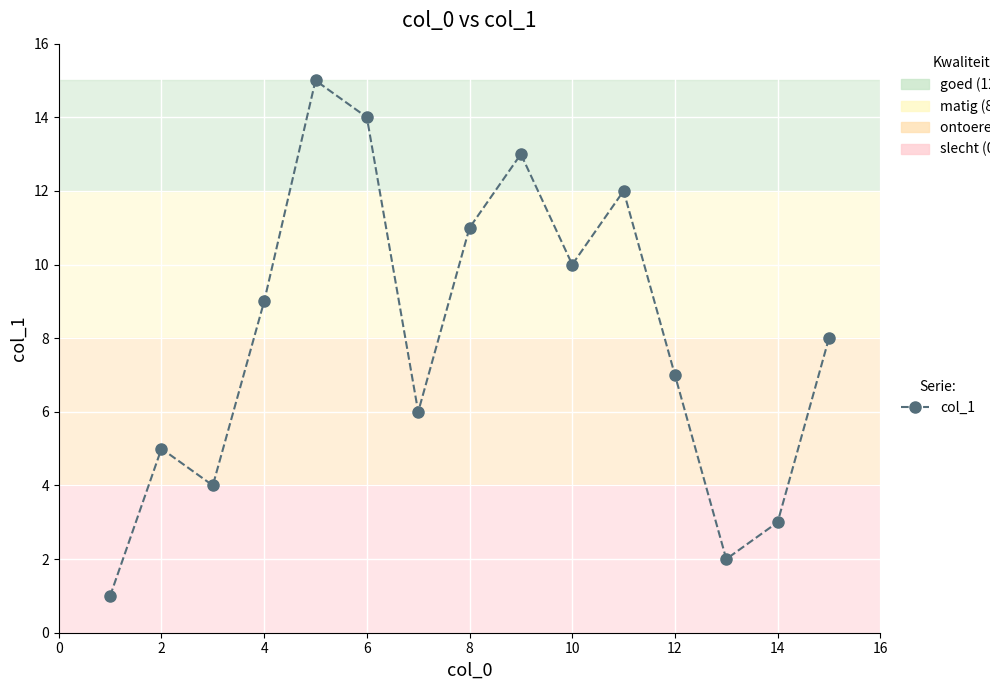

What is the maximum value shown in the chart?

15